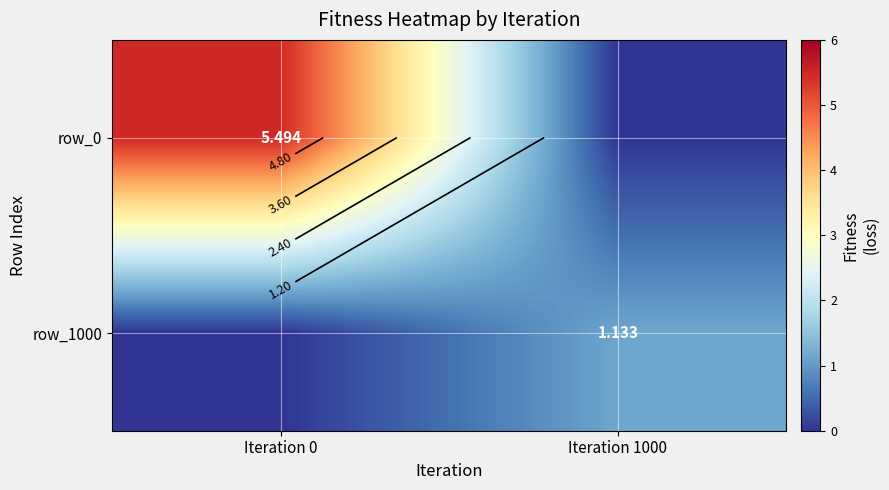

What is the greatest value displayed?

5.5